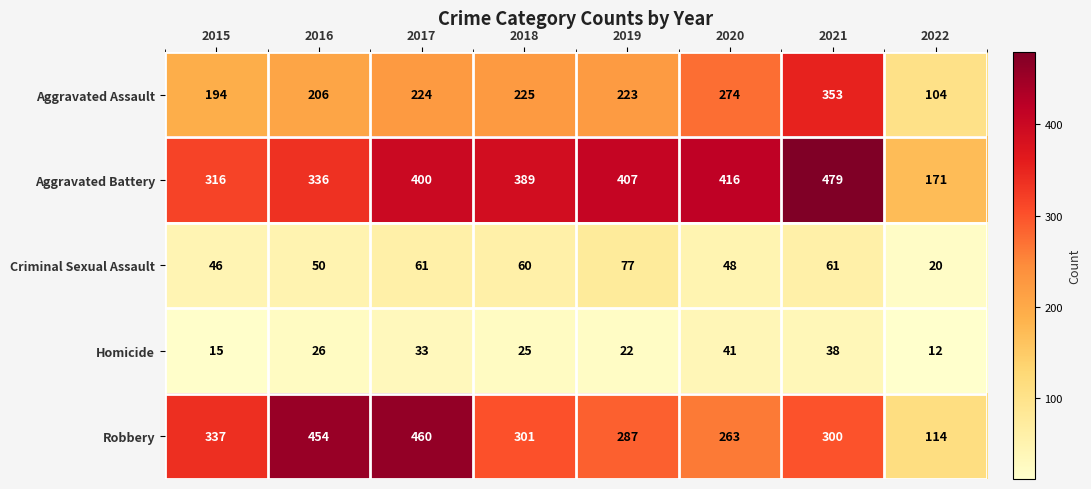

Which series has the widest spread of values?

Robbery